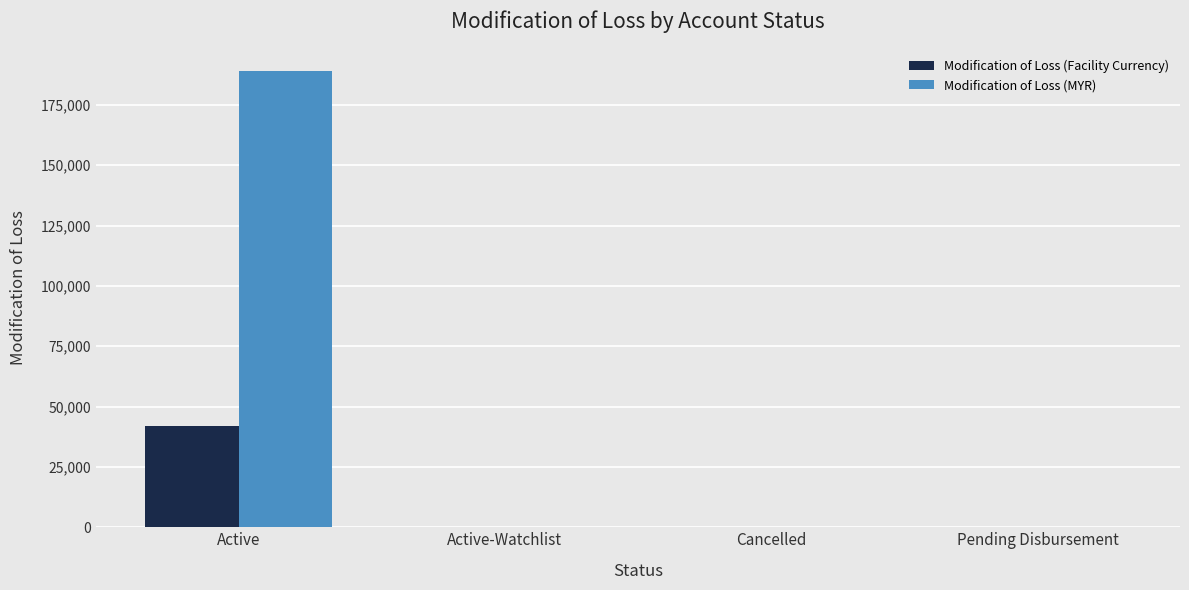

What is the maximum value shown in the chart?

188928.9